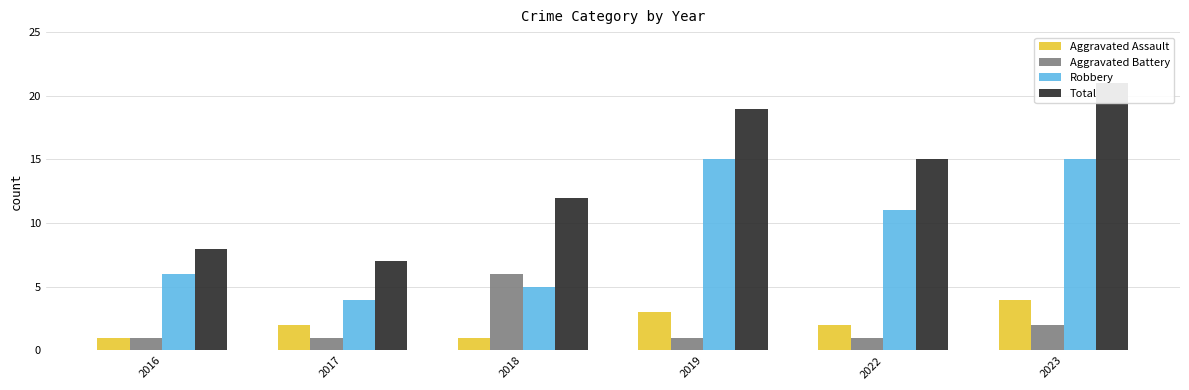

How many values in the Robbery series are below 11?

3